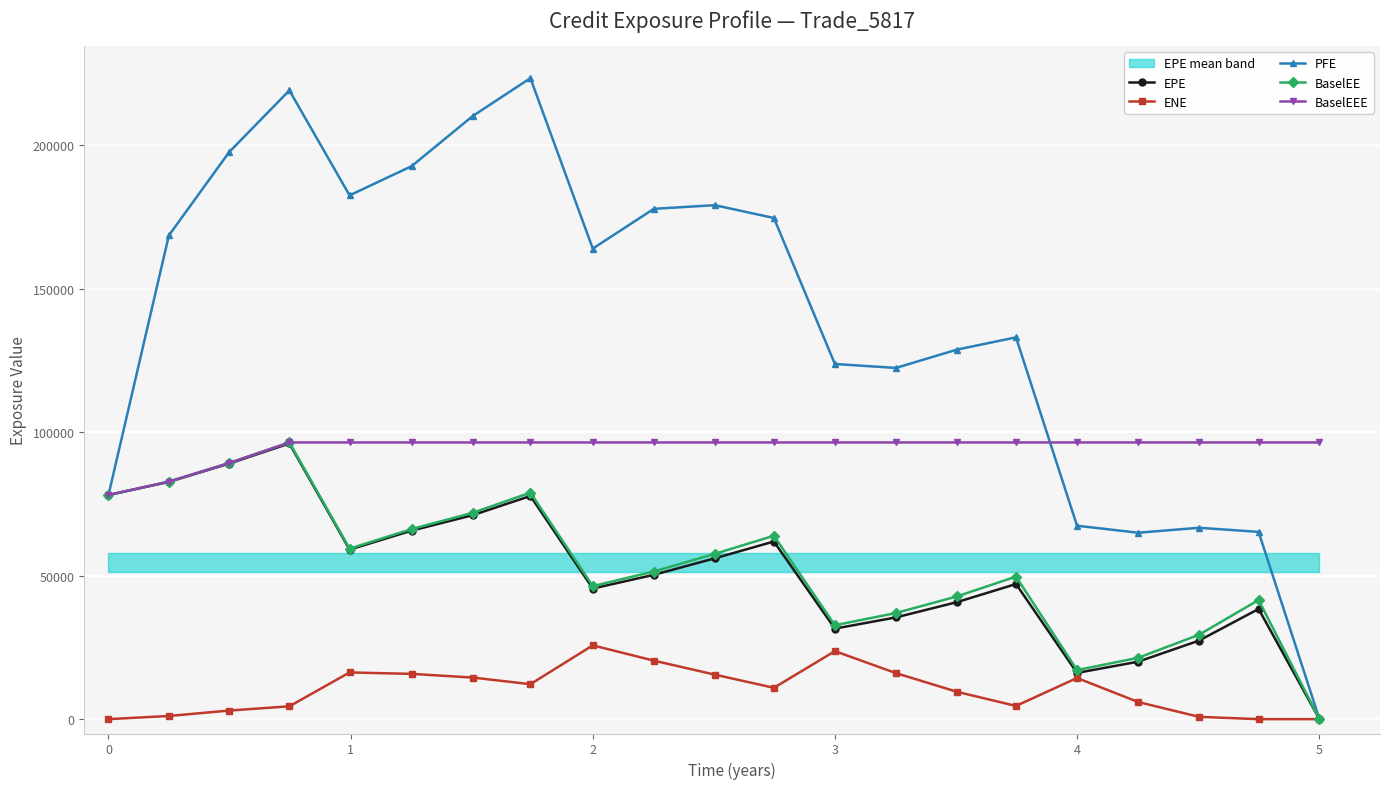

True or false: EPE has more than 1 interior local peaks.

True